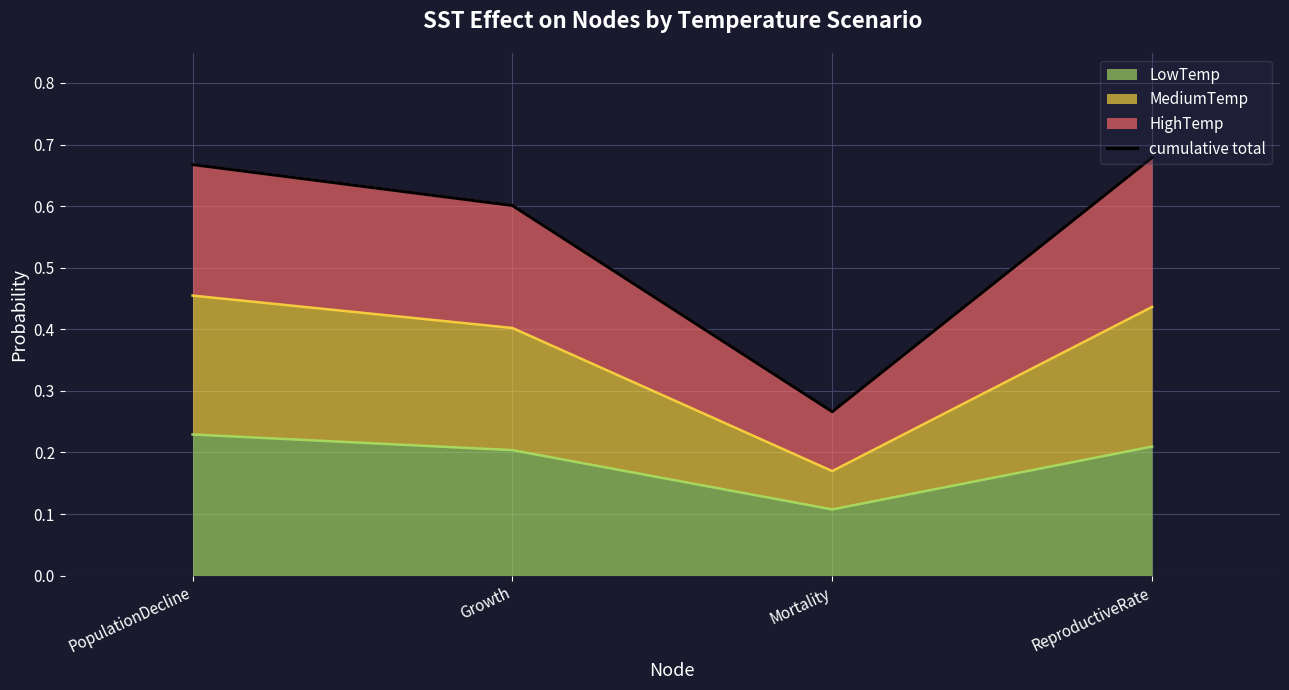

List the labels in order of value, smallest first.

Mortality, Growth, PopulationDecline, ReproductiveRate